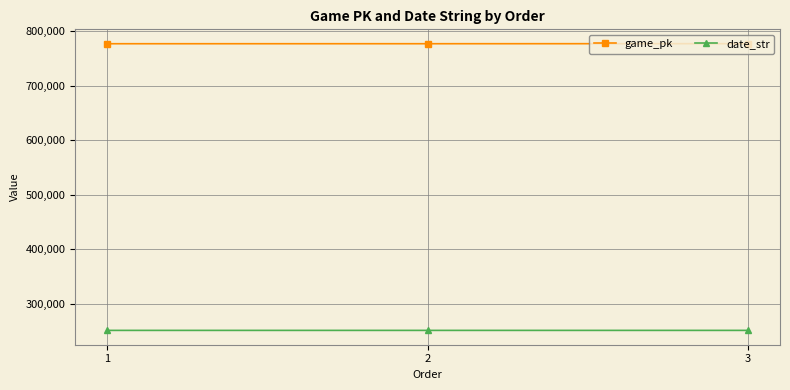

True or false: date_str has a value of 370795 at 3.

False